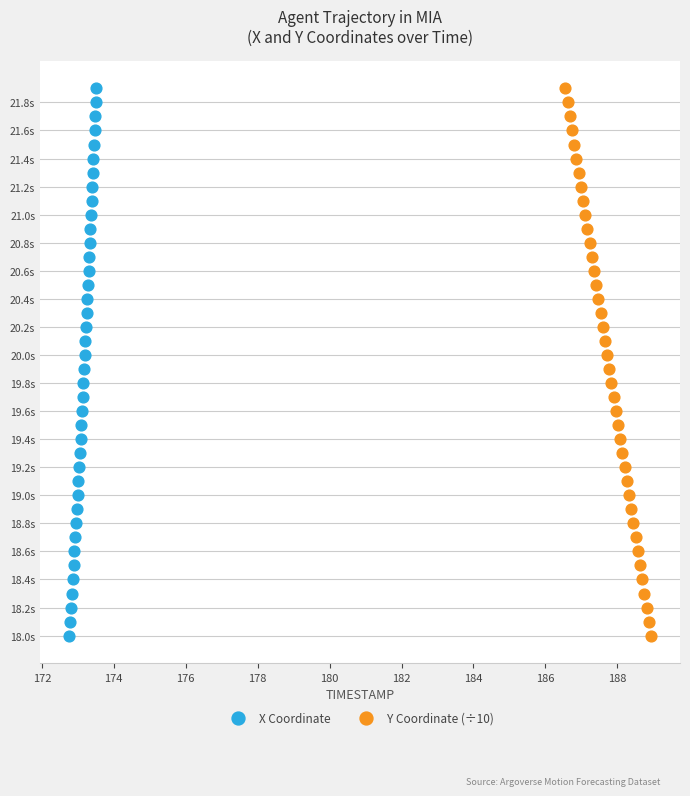

What are all the series names shown in the legend?

X Coordinate, Y Coordinate (÷10)